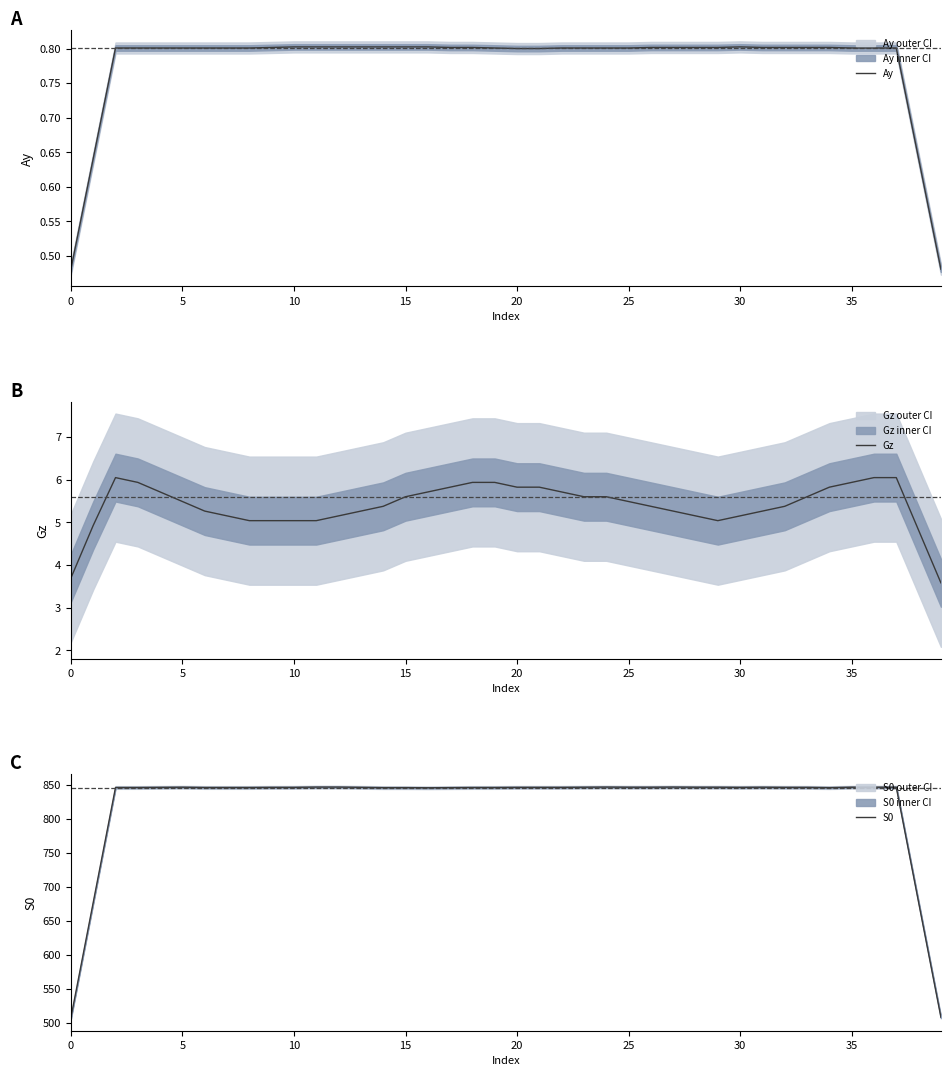

True or false: Gz has more than 1 interior local peaks.

False